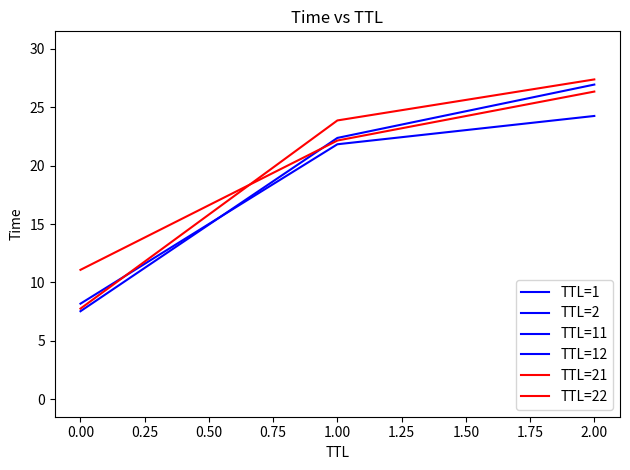

Which series has the largest total across all categories?

TTL=22